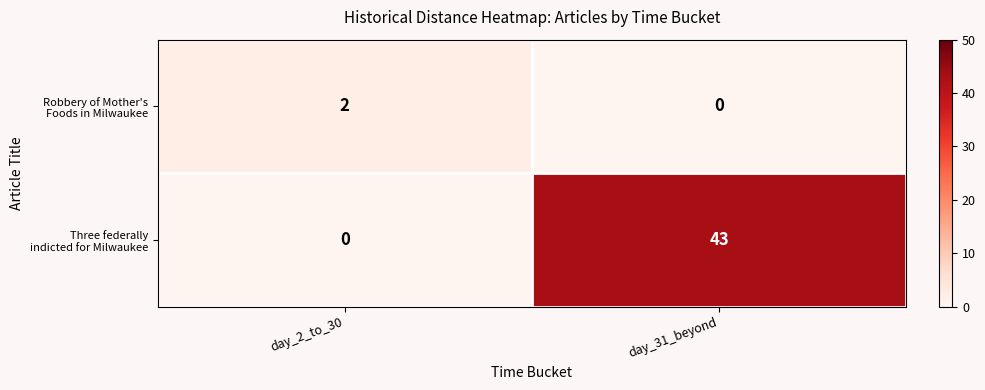

At which category is the sum across all series the highest?

day_31_beyond